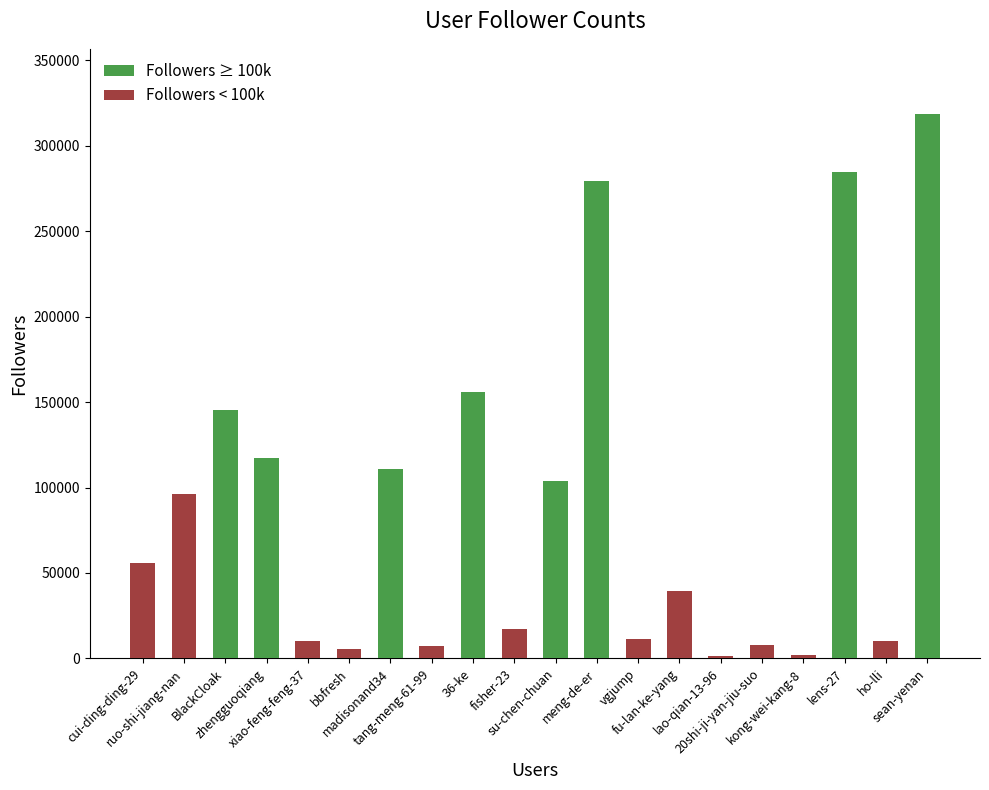

Which has a higher value, meng-de-er or xiao-feng-feng-37?

meng-de-er